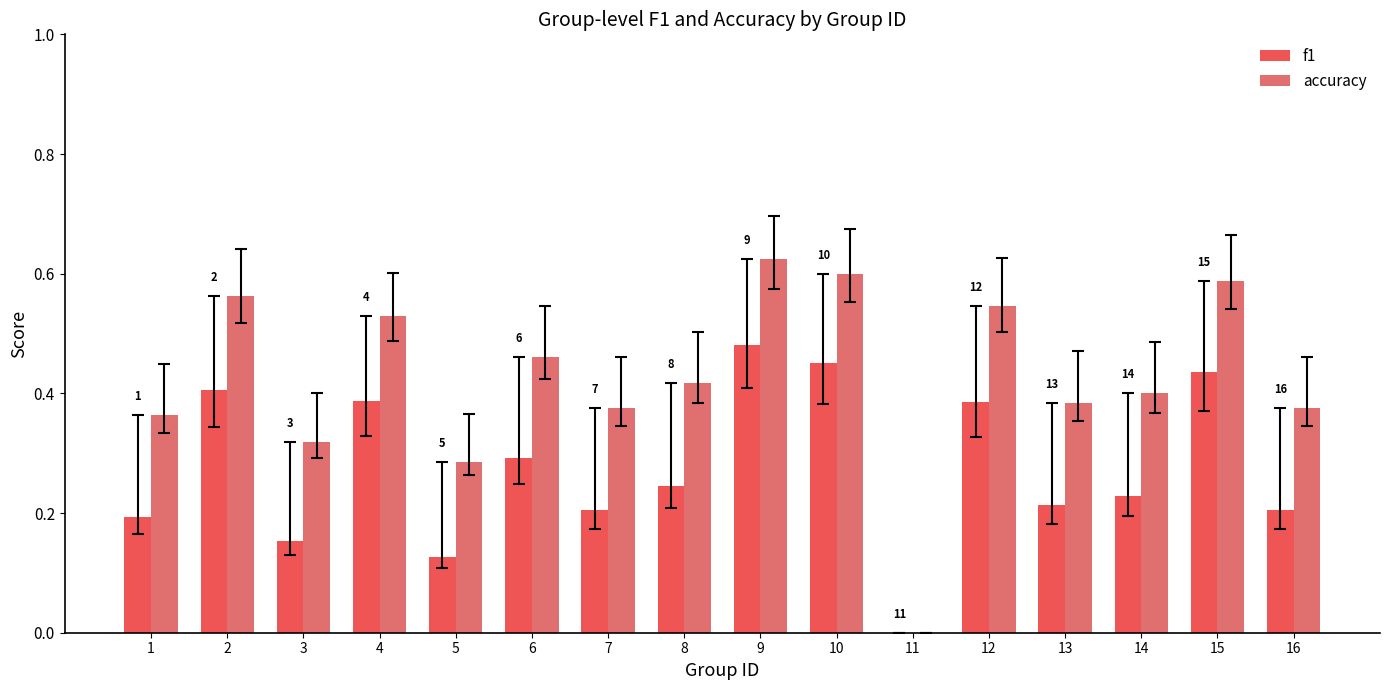

What is the maximum value for accuracy?

0.6